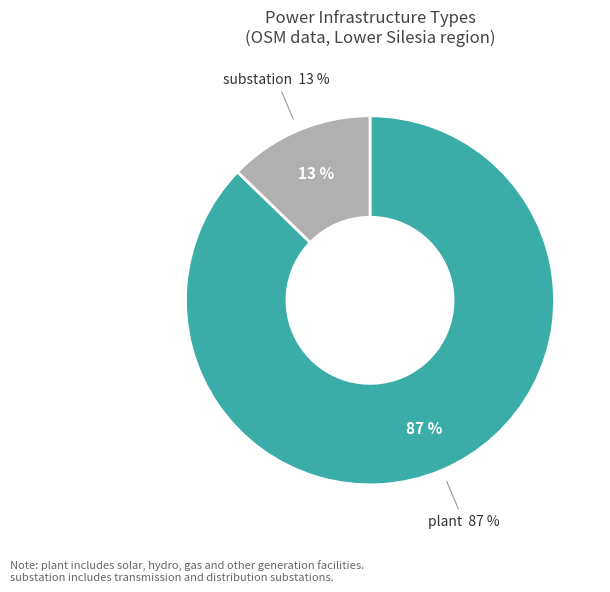

Is it true that substation is 1% of the pie?

False